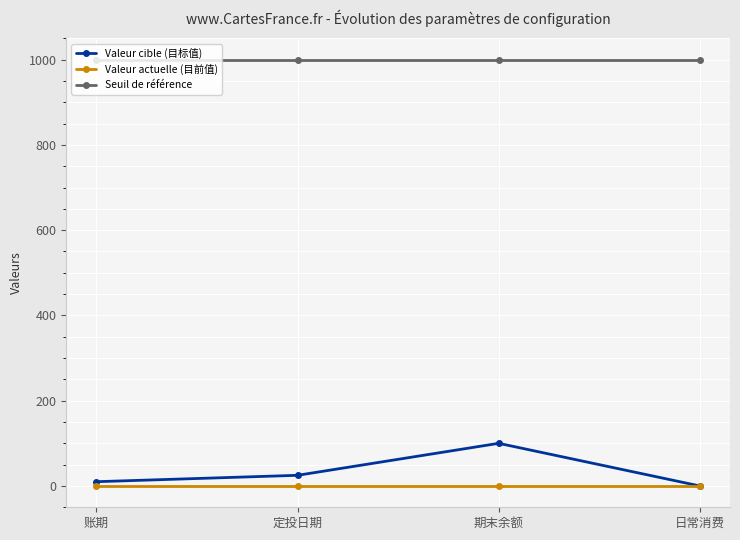

True or false: Valeur actuelle (目前值) and Seuil de référence cross at least once.

False